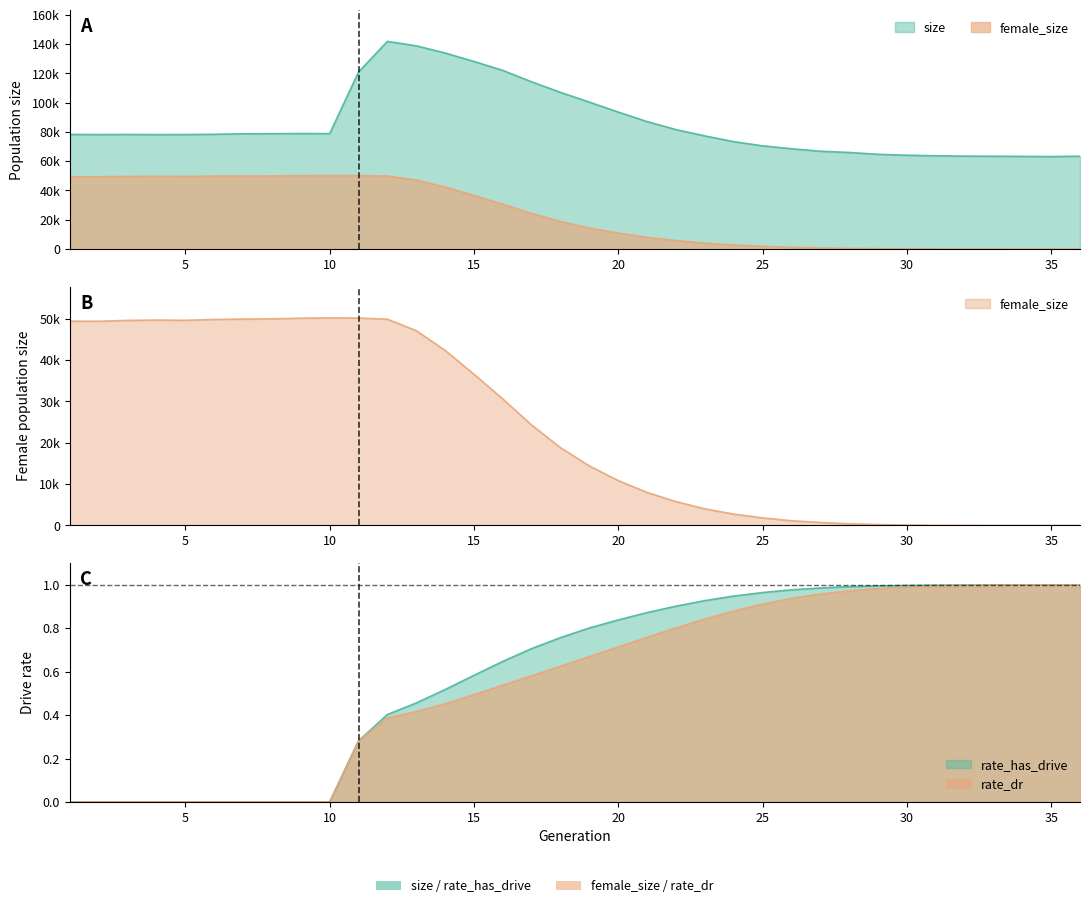

What is the difference between the maximum and minimum values in the female_size series?

50223.0